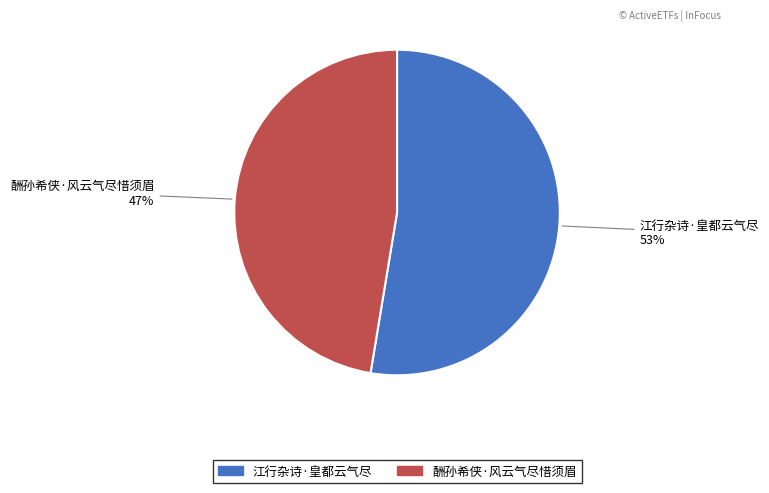

To the nearest percent, what is the average slice percentage?

50%